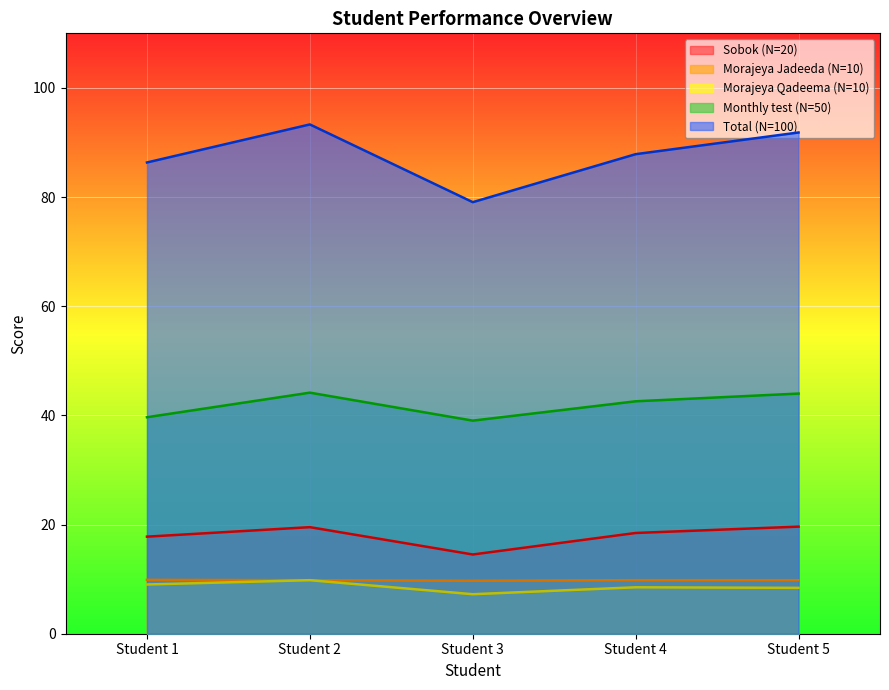

Which series has the largest total across all categories?

Total (N=100)